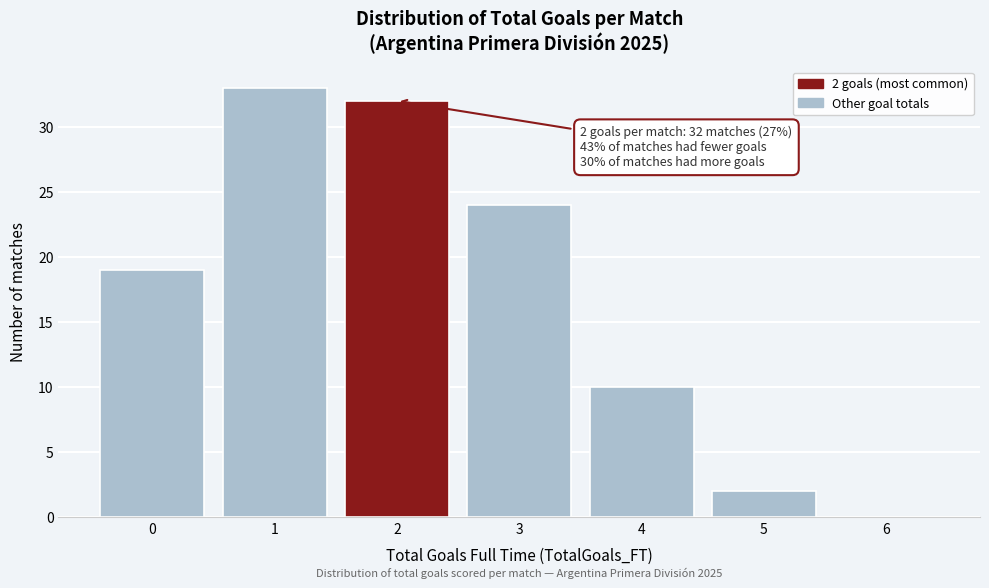

Over which range of the x-axis is the bar tallest?

0.5 to 1.5